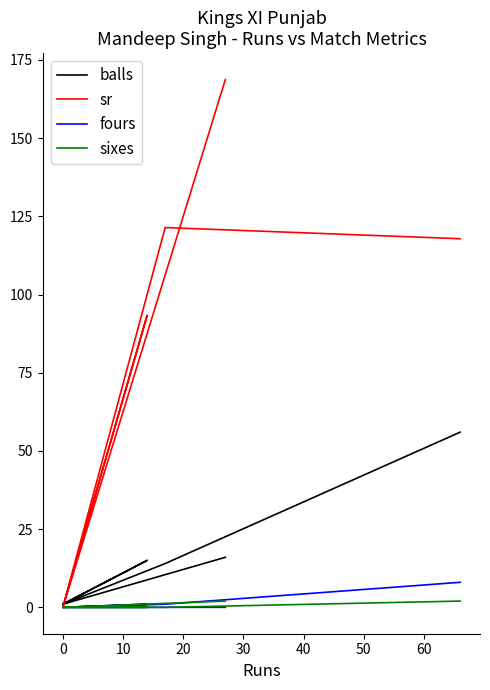

Which series has the widest spread of values?

sr